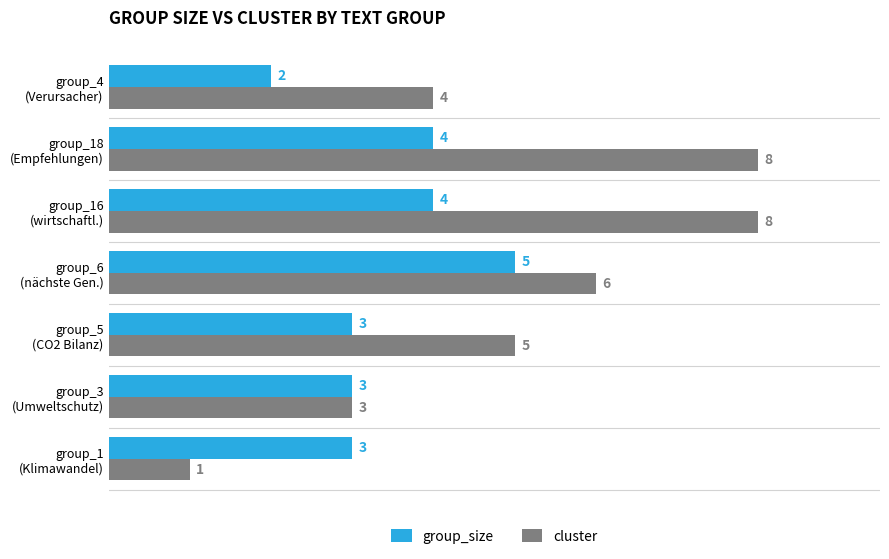

List the series in order of their peak value, highest first.

cluster, group_size